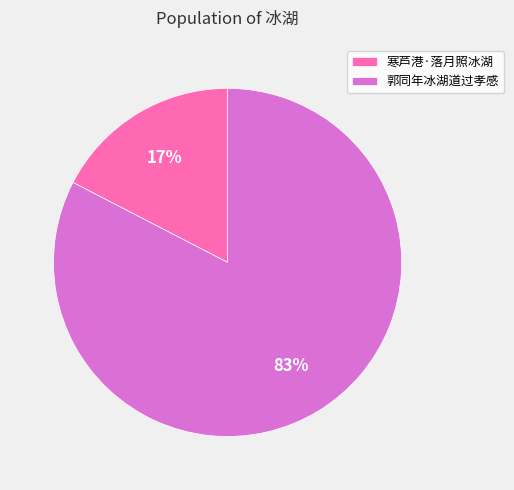

How many segments does this pie chart have?

2